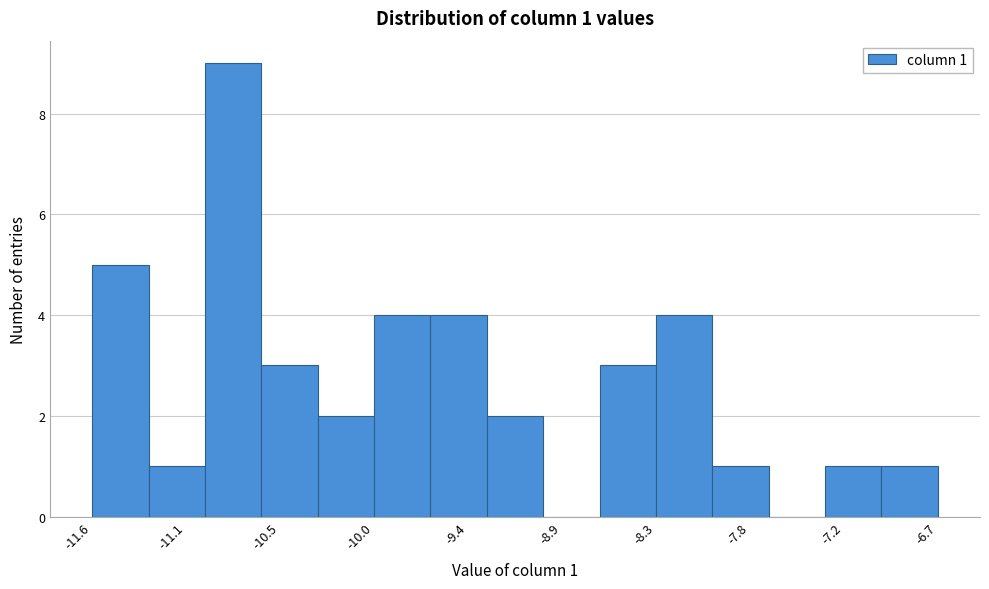

Around what value on the x-axis is the tallest bar? Give the approximate position of its centre, as read against the axis.

-10.8